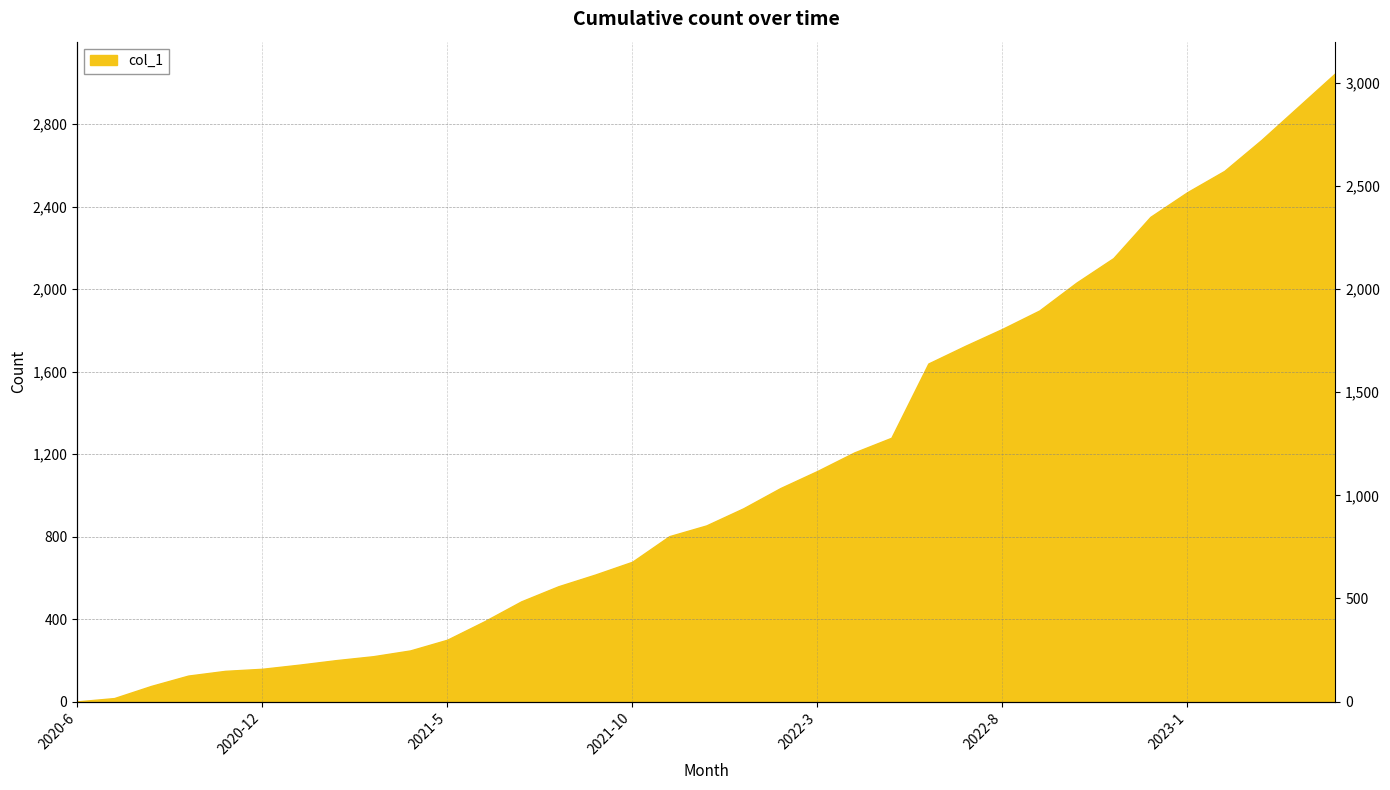

What is the label of the 12th point from the left?

2021-6